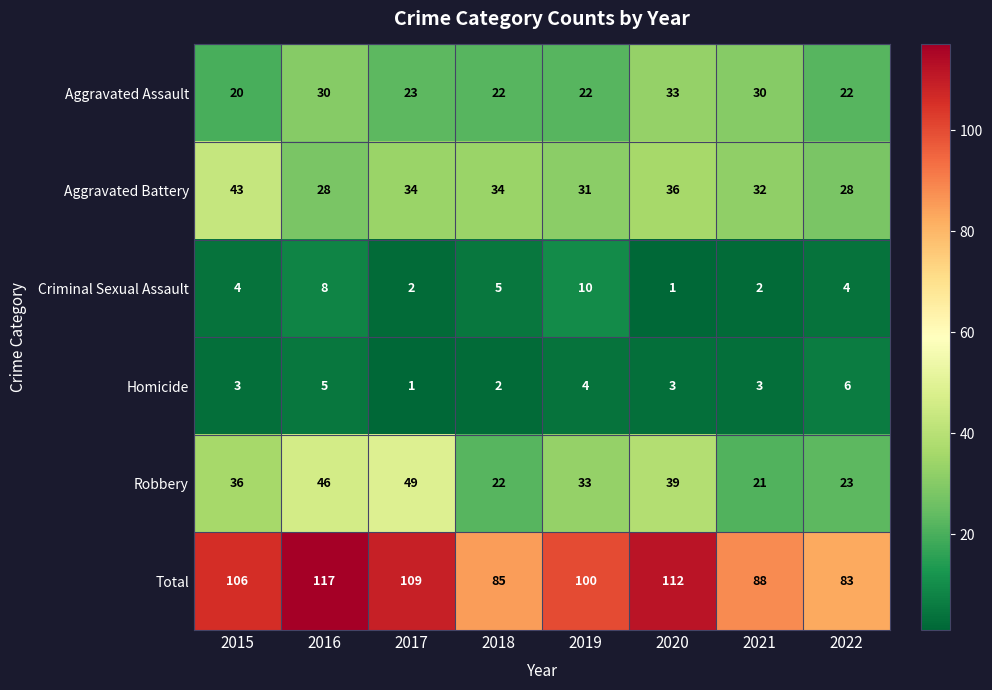

What is the difference between the Total values at 2018 and 2015?

21